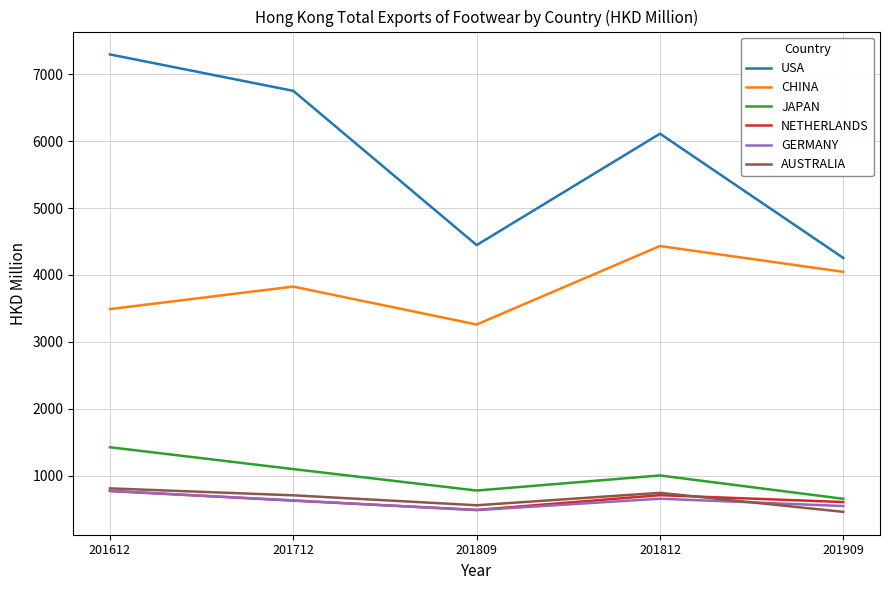

True or false: AUSTRALIA has a value of 743.2 at 201812.

True